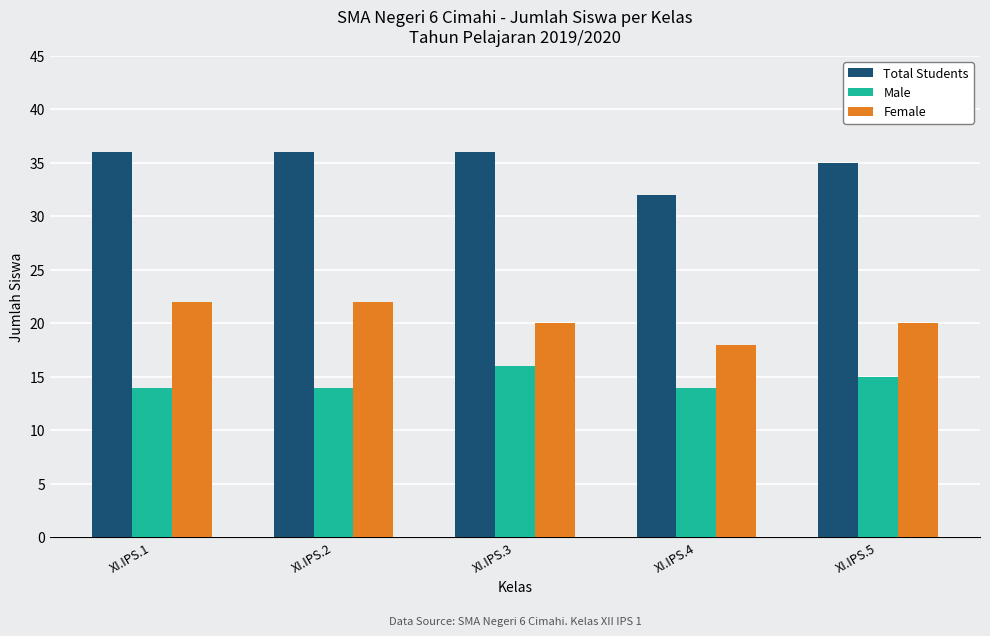

What is the minimum value shown in the chart?

14